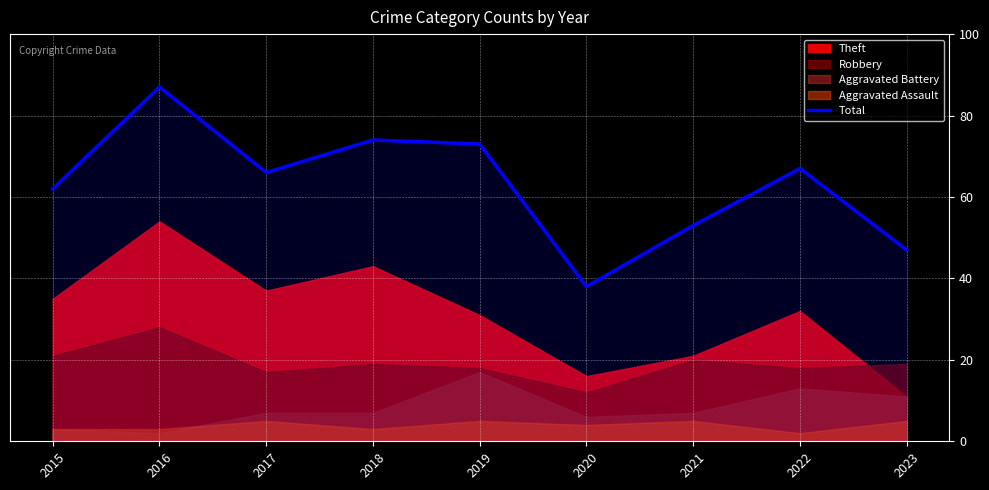

Where is the first local maximum?

2016